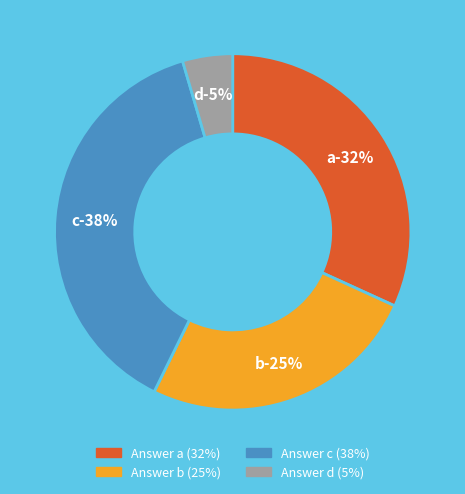

Combined, do a and d account for over 50%?

No